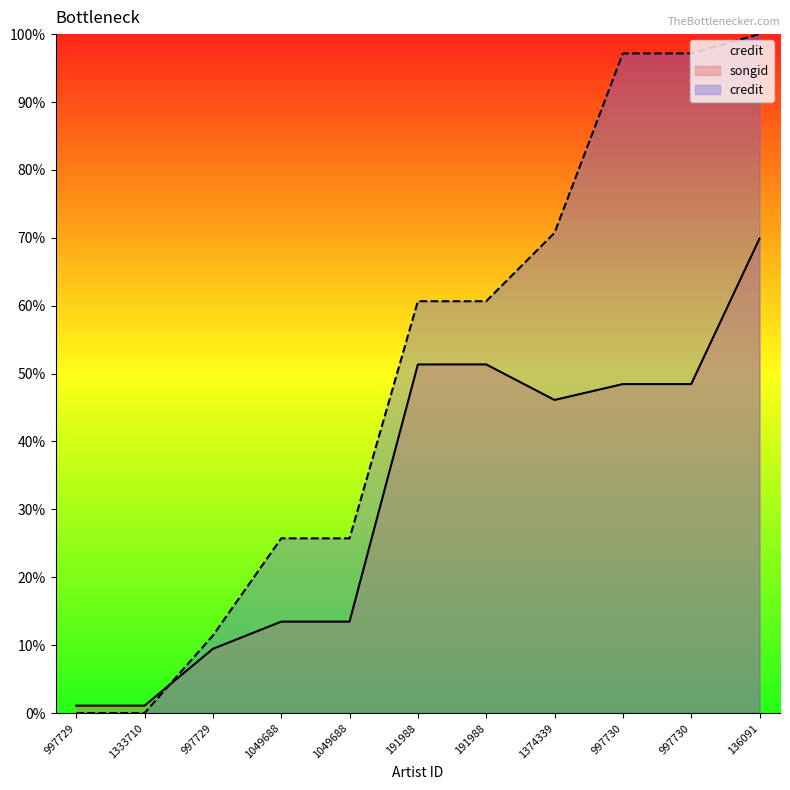

Which category has the highest value across all series?

136091